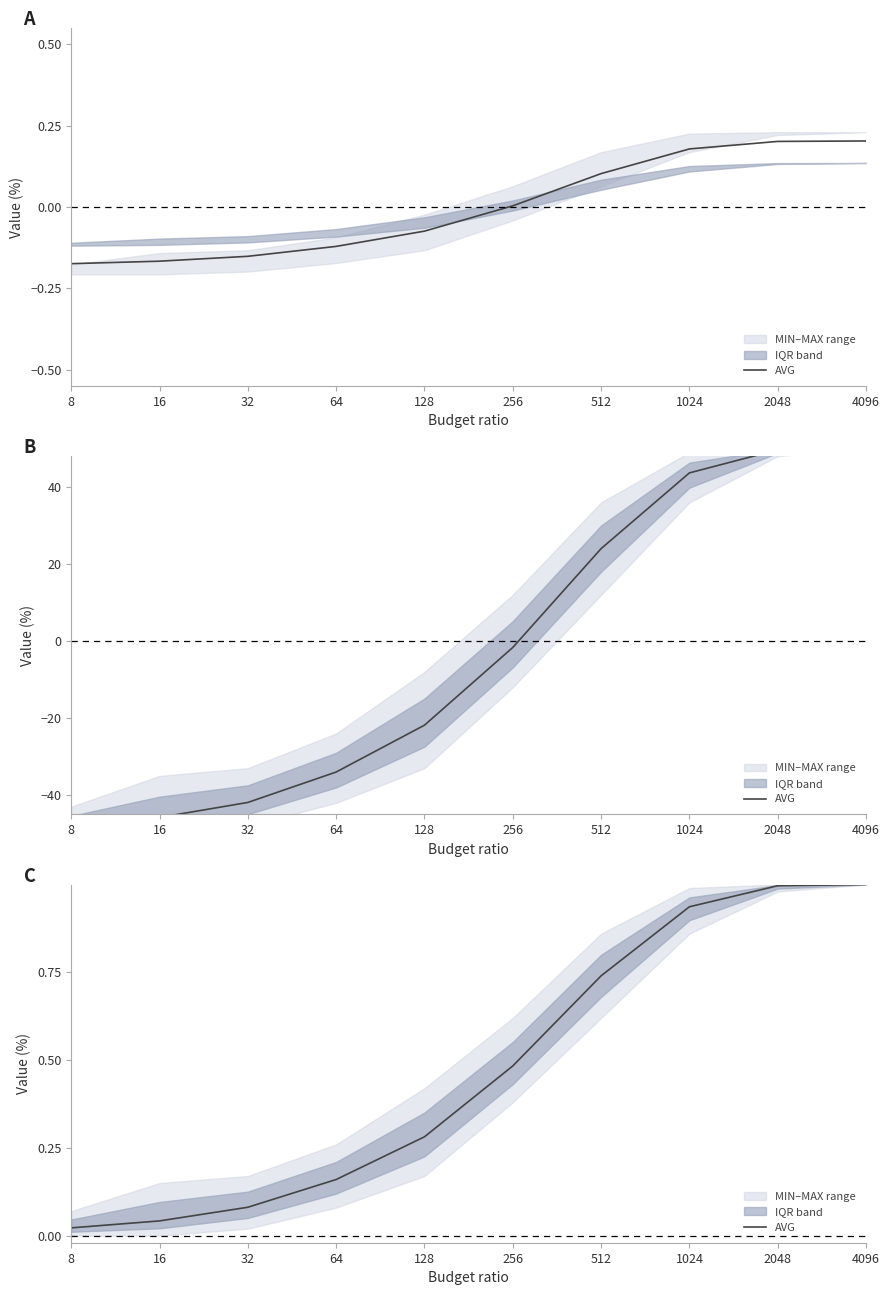

The value at 4096 is 1.6. True or false?

False